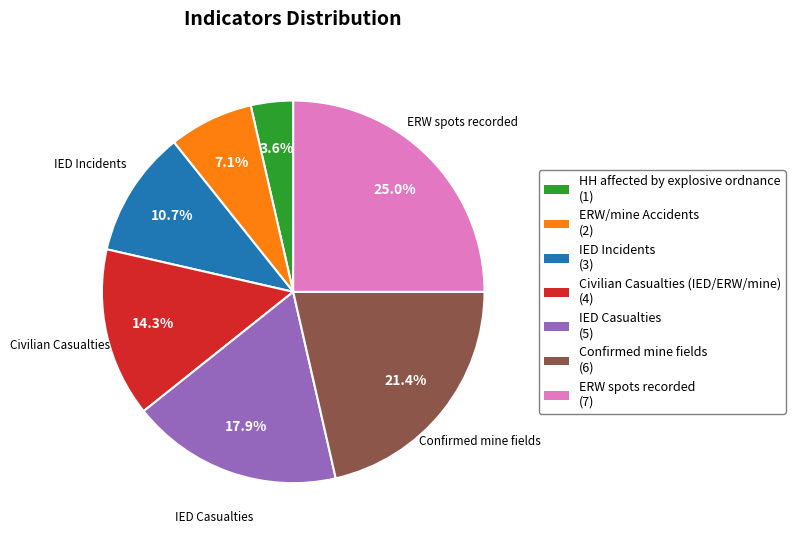

Does any single category account for the majority?

No